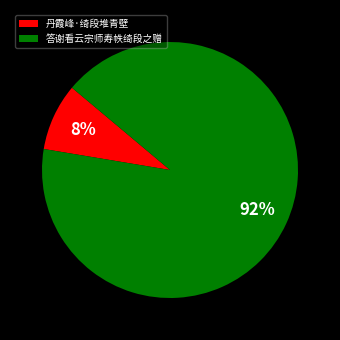

Which slice represents more than half of the pie?

答谢看云宗师寿帙绮段之赠